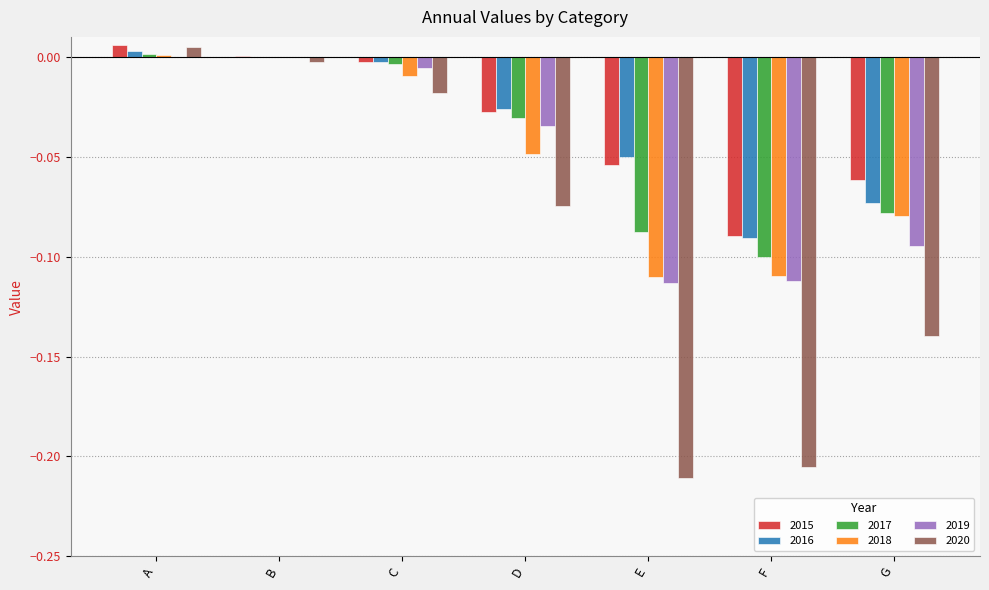

Is it true that 2019 equals -0.2 at E?

False